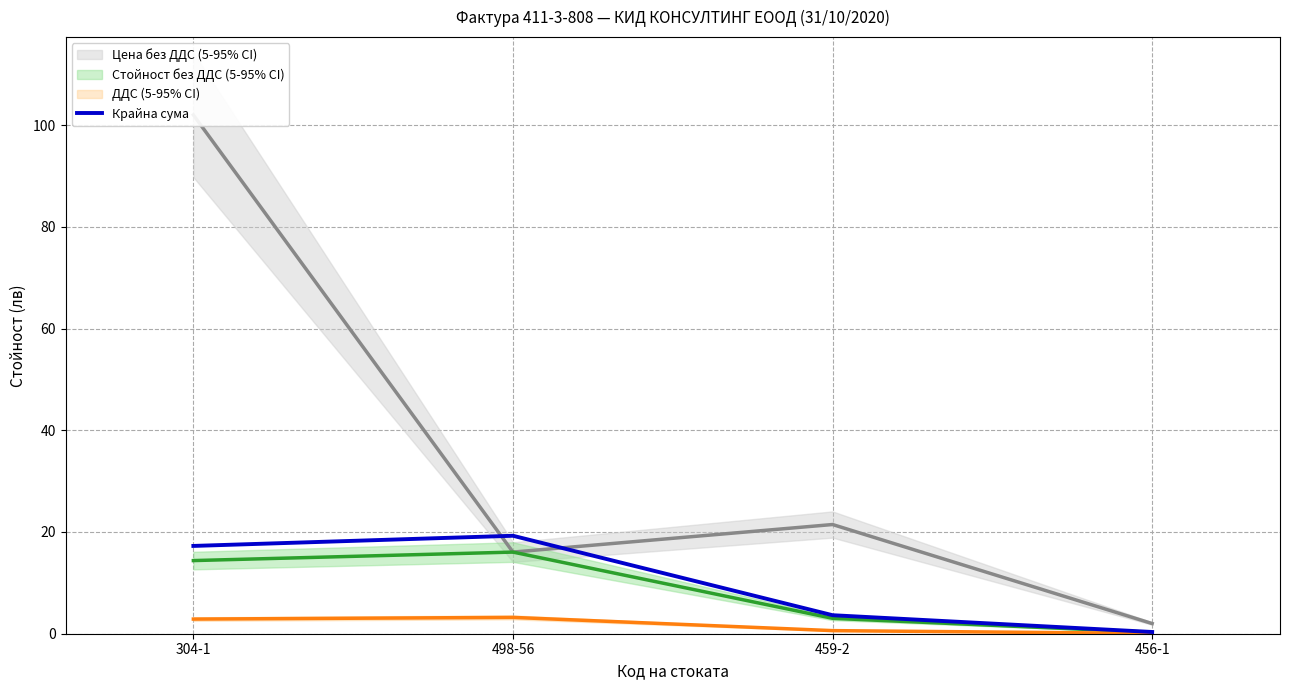

The value of Крайна сума at 459-2 is 3.6. True or false?

True